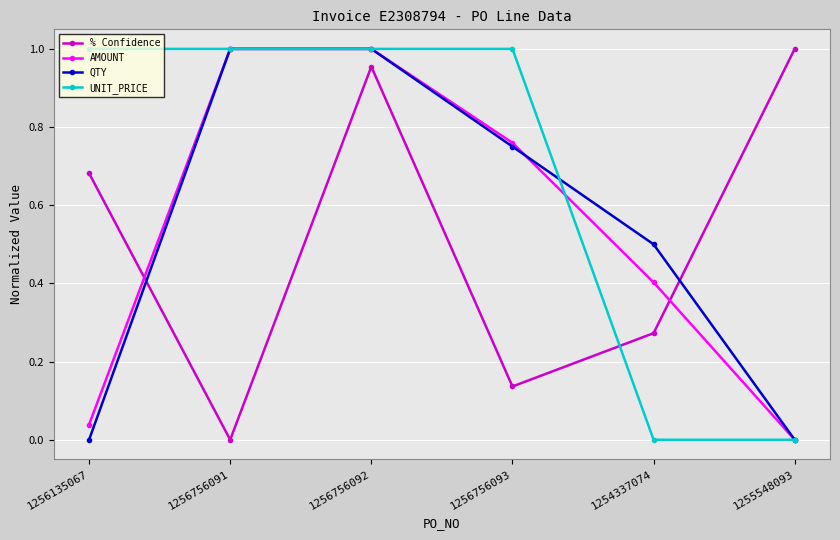

What is the label of the 1st point from the left?

1256135067